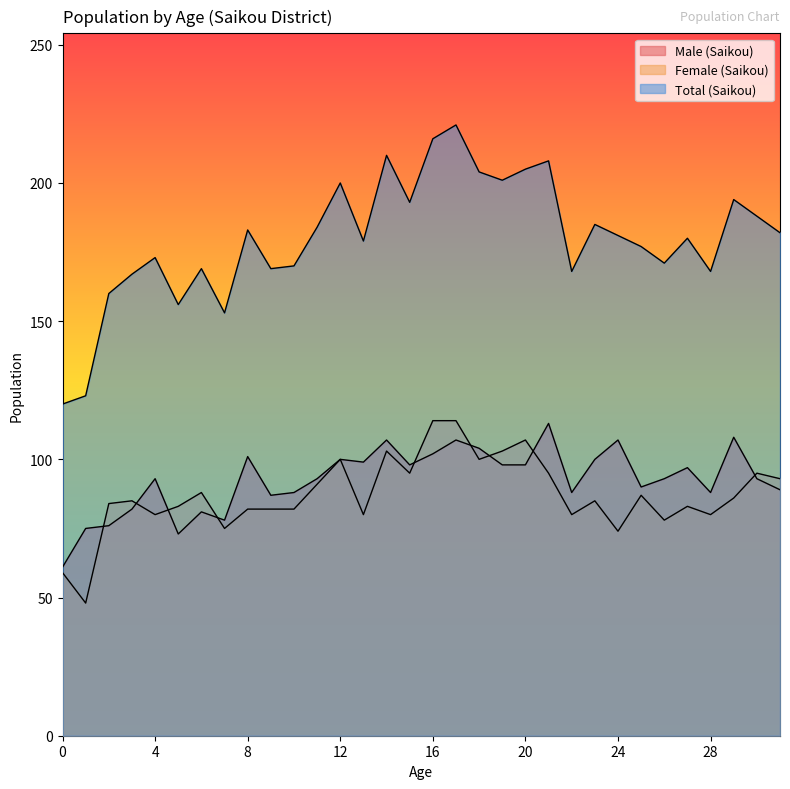

The Male (Saikou) series shows 65 at 20. True or false?

False